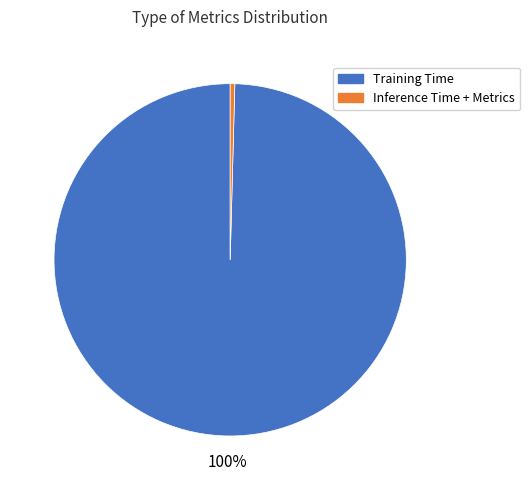

Do Training Time and Inference Time + Metrics together represent more than half of the pie?

Yes